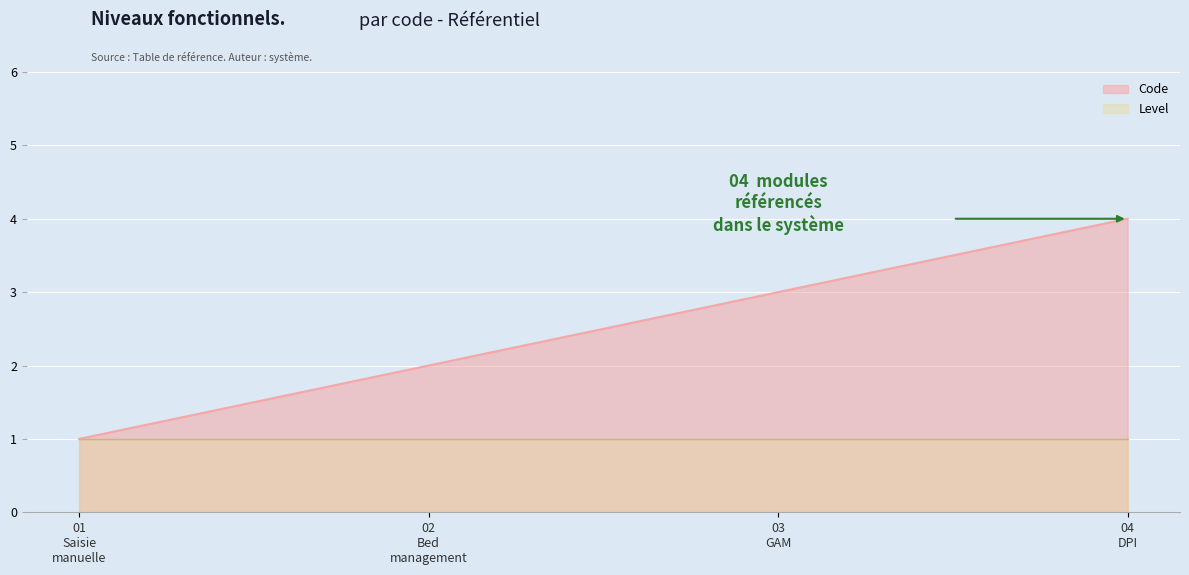

Which series has the largest range (max minus min)?

Code